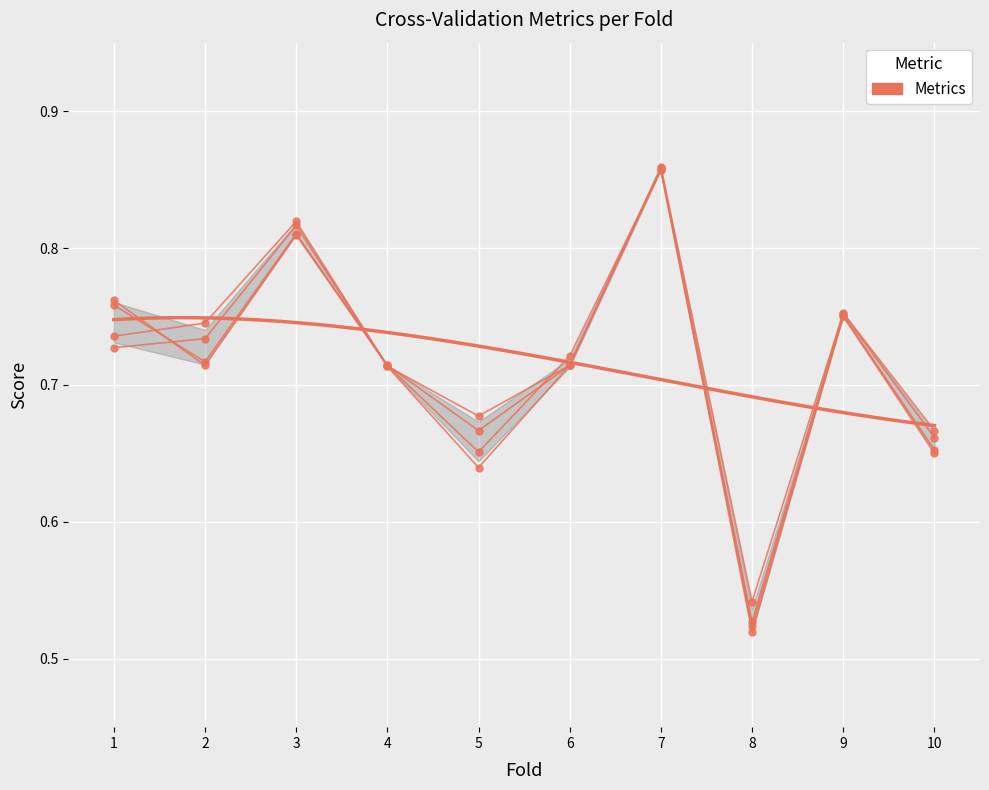

True or false: g_mean has a value of 1.0 at 1.

False